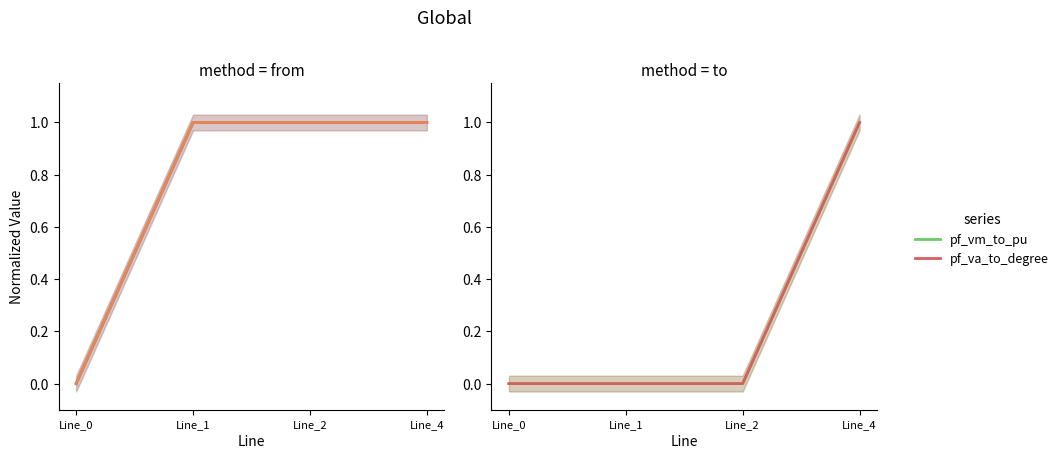

Reading left to right, extract all data points from this chart.

pf_vm_from_pu: Line_0=0.0	Line_1=1.0	Line_2=1.0	Line_4=1.0
pf_va_from_degree: Line_0=0.0	Line_1=1.0	Line_2=1.0	Line_4=1.0
pf_vm_to_pu: Line_0=0.0	Line_1=0.0	Line_2=0.0	Line_4=1.0
pf_va_to_degree: Line_0=0.0	Line_1=0.0	Line_2=0.0	Line_4=1.0